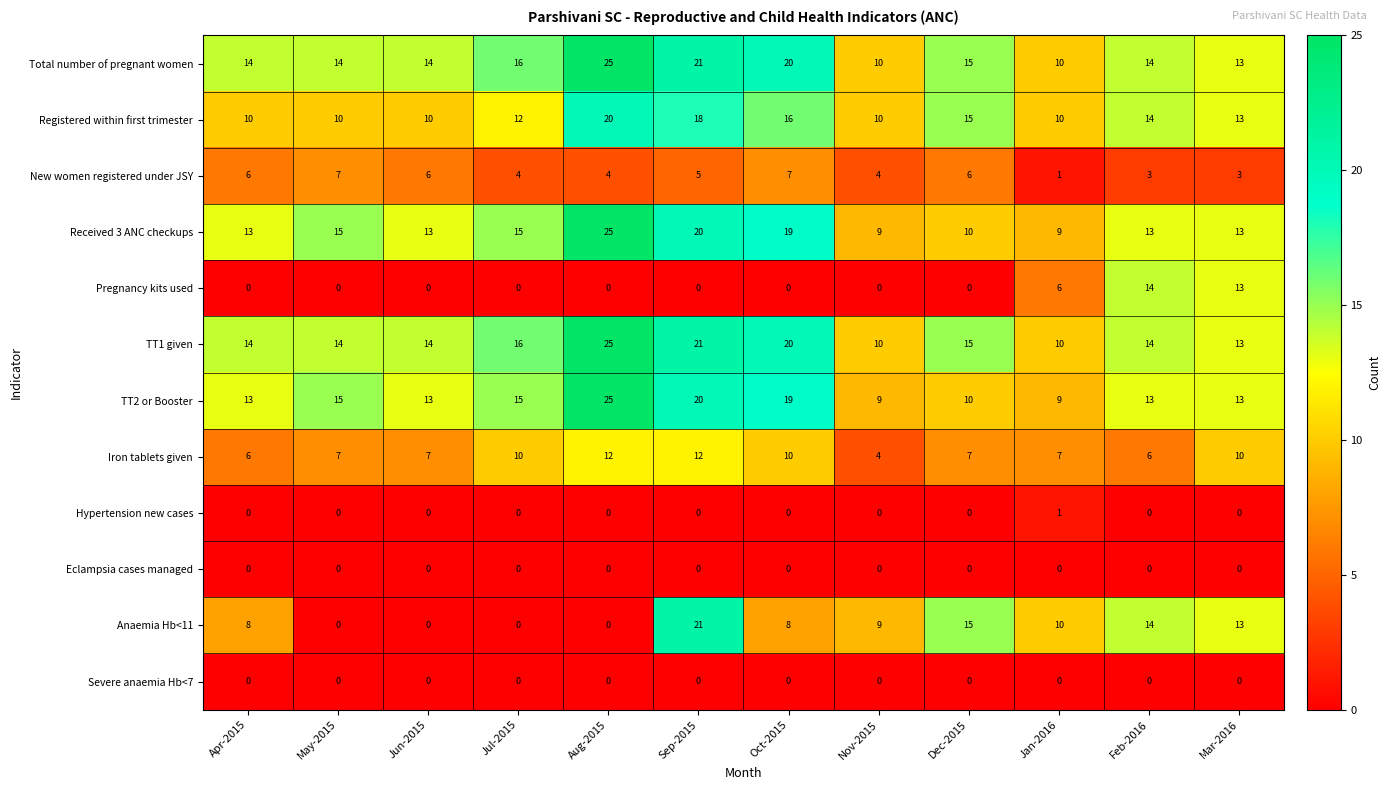

What is the total value across all series at Oct-2015?

119